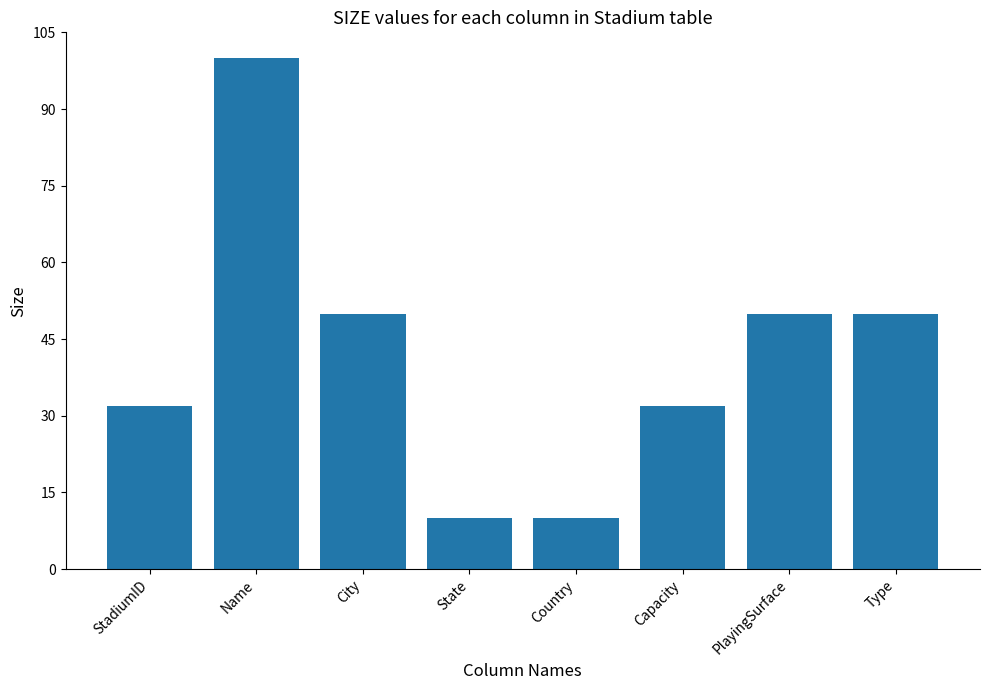

What is the label of the 4th bar from the left?

State